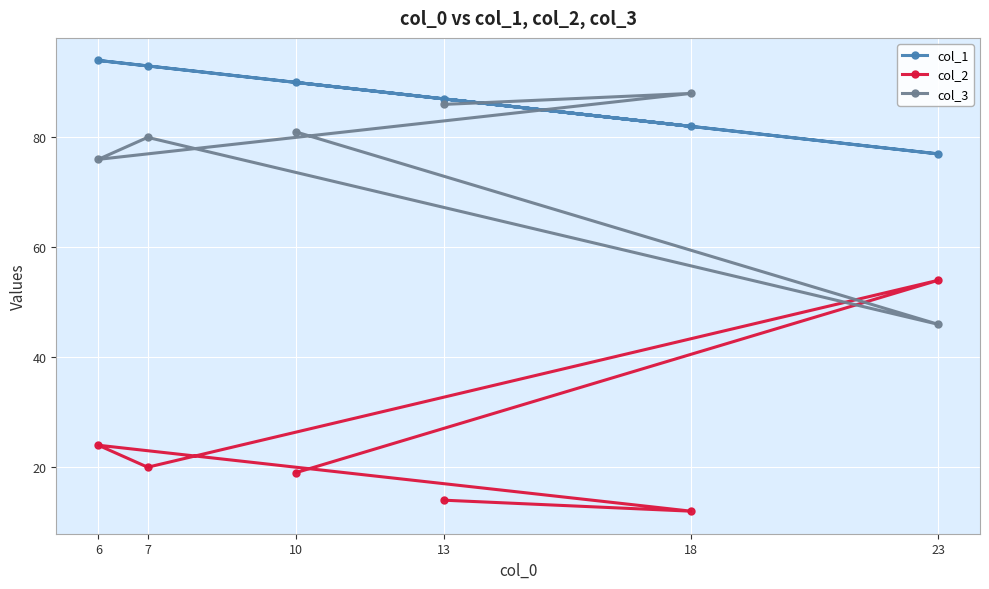

At which category does the chart reach its minimum across all series?

18